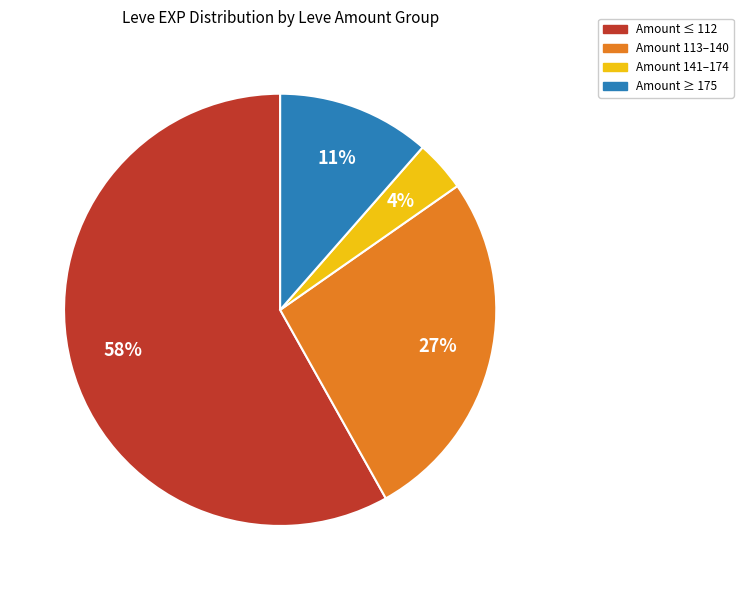

To the nearest percent, what is the average slice percentage?

25%